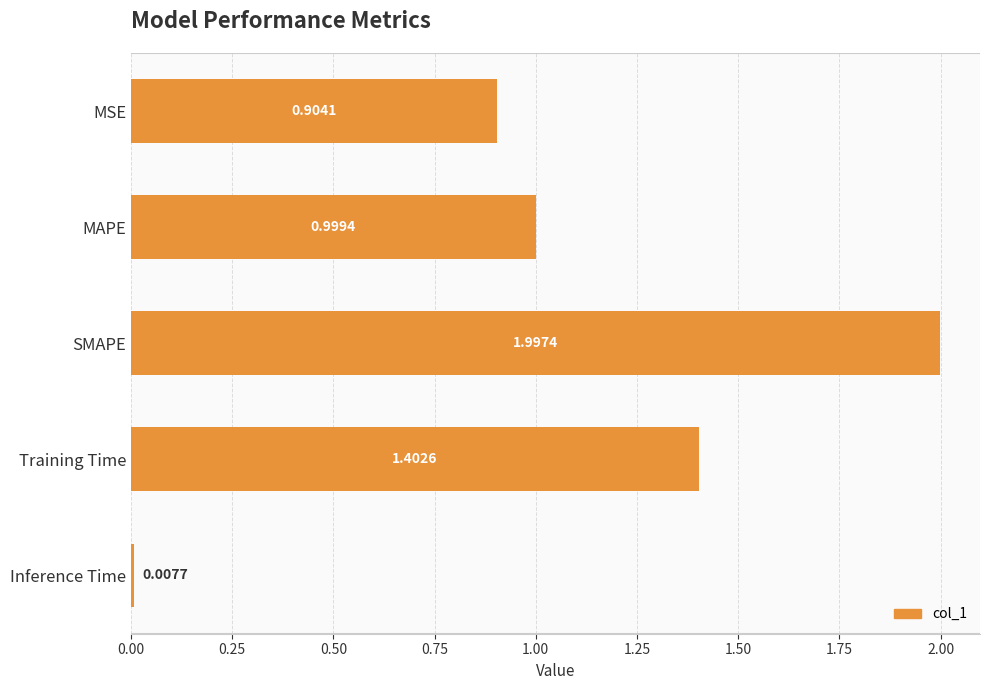

What is the label of the 2nd bar from the top?

MAPE